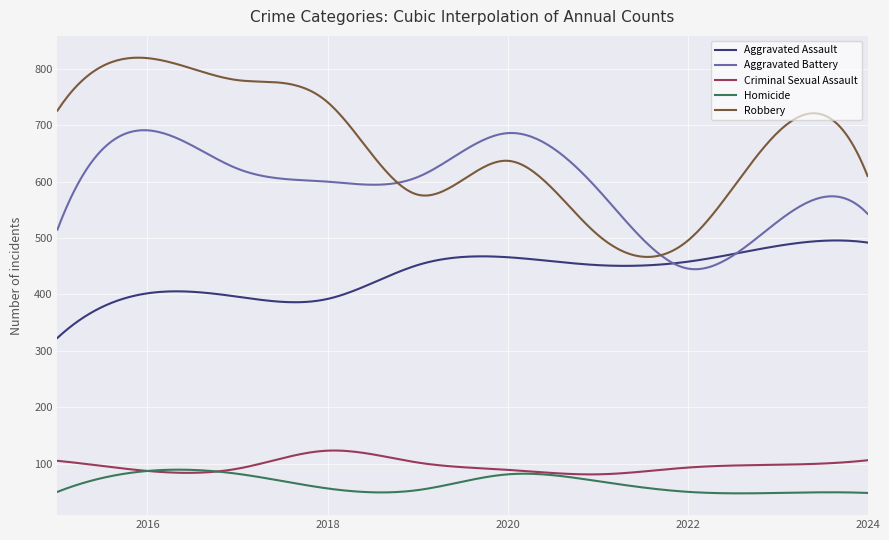

True or false: Aggravated Assault and Criminal Sexual Assault intersect in this chart.

False